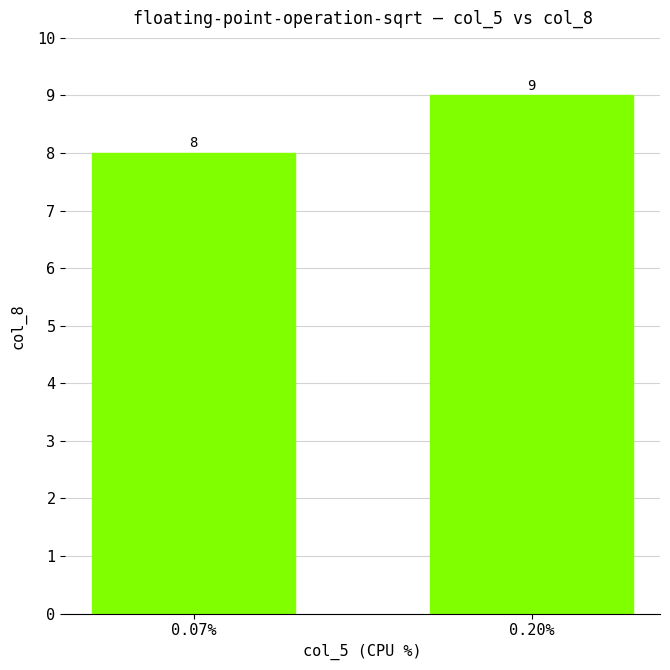

List the labels in order of value, largest first.

0.20%, 0.07%